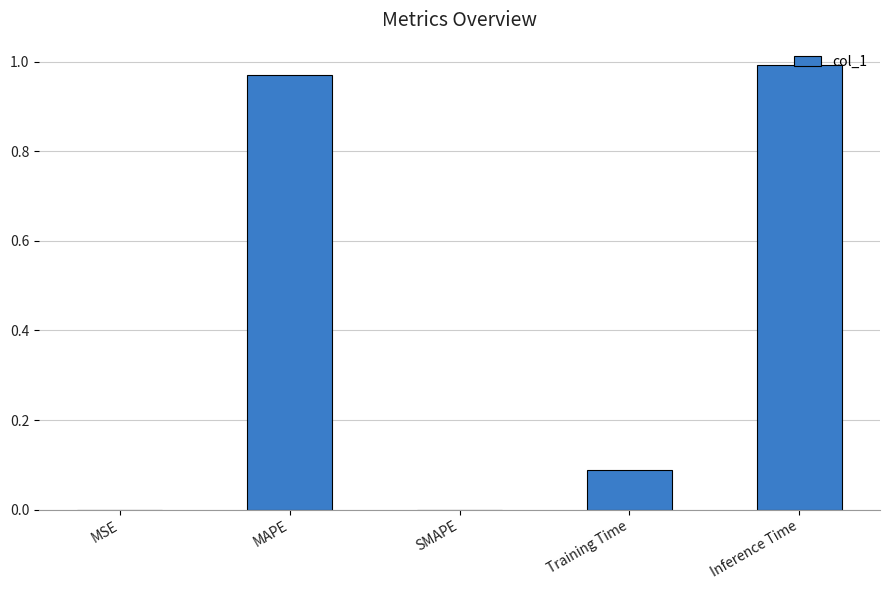

What is the change in value from SMAPE to Inference Time?

+1.0